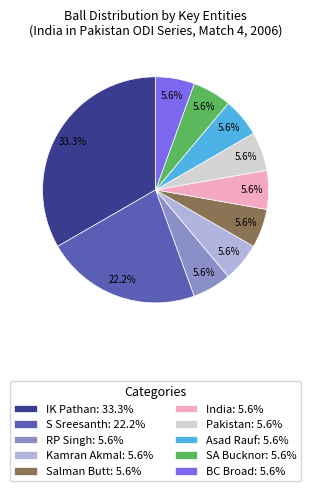

How many slices are in this pie chart?

10